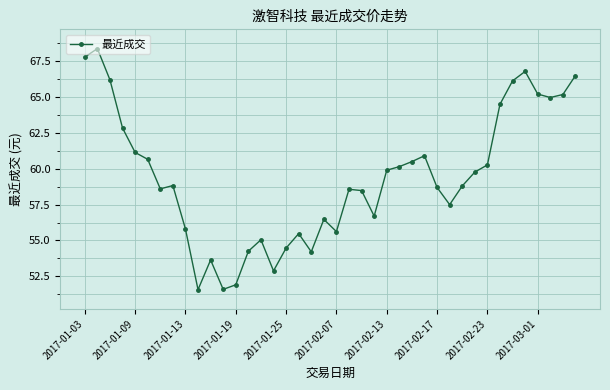

True or false: the data has more than 2 interior local peaks.

True